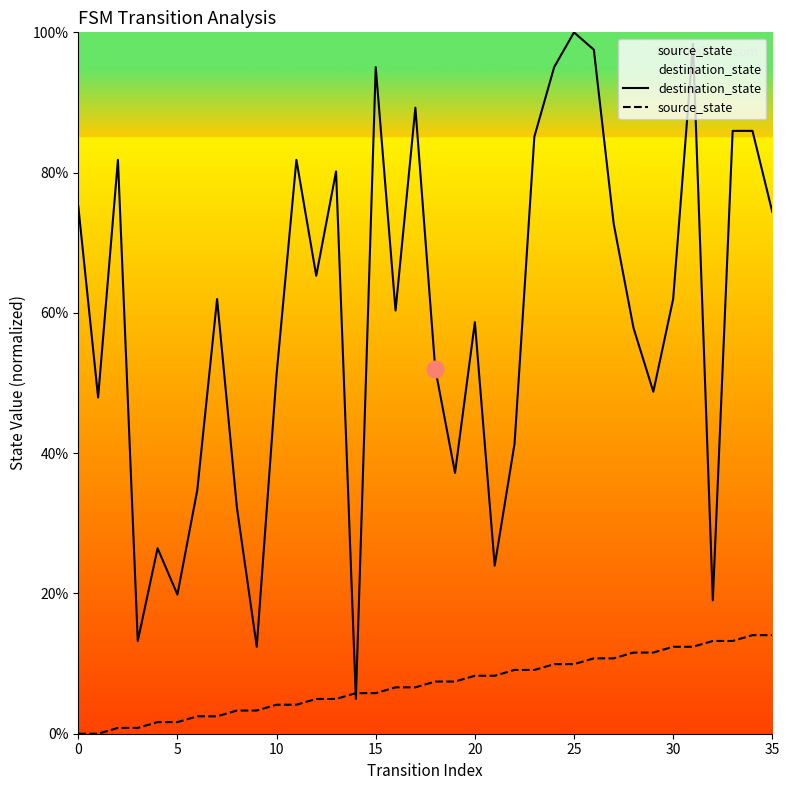

Reading left to right, transcribe all the data shown in this chart.

destination_state: 75.2	47.9	81.8	13.2	26.4	19.8	34.7	62.0	32.2	12.4	51.2	81.8	65.3	80.2	5.0	95.0	60.3	89.3	52.1	37.2	58.7	24.0	41.3	85.1	95.0	100.0	97.5	72.7	57.9	48.8	62.0	98.3	19.0	86.0	86.0	74.4
source_state: 0.0	0.0	0.8	0.8	1.7	1.7	2.5	2.5	3.3	3.3	4.1	4.1	5.0	5.0	5.8	5.8	6.6	6.6	7.4	7.4	8.3	8.3	9.1	9.1	9.9	9.9	10.7	10.7	11.6	11.6	12.4	12.4	13.2	13.2	14.0	14.0